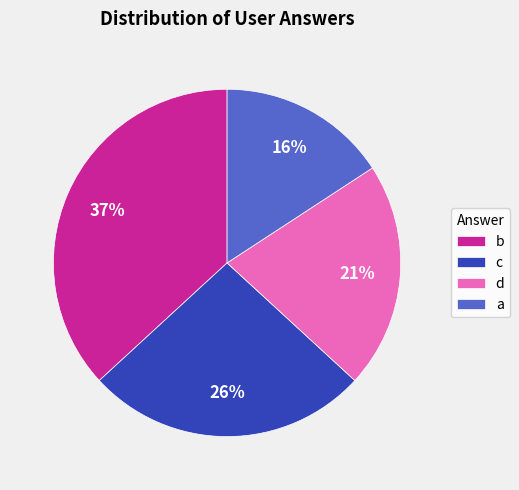

True or false: d accounts for 8% of the total.

False